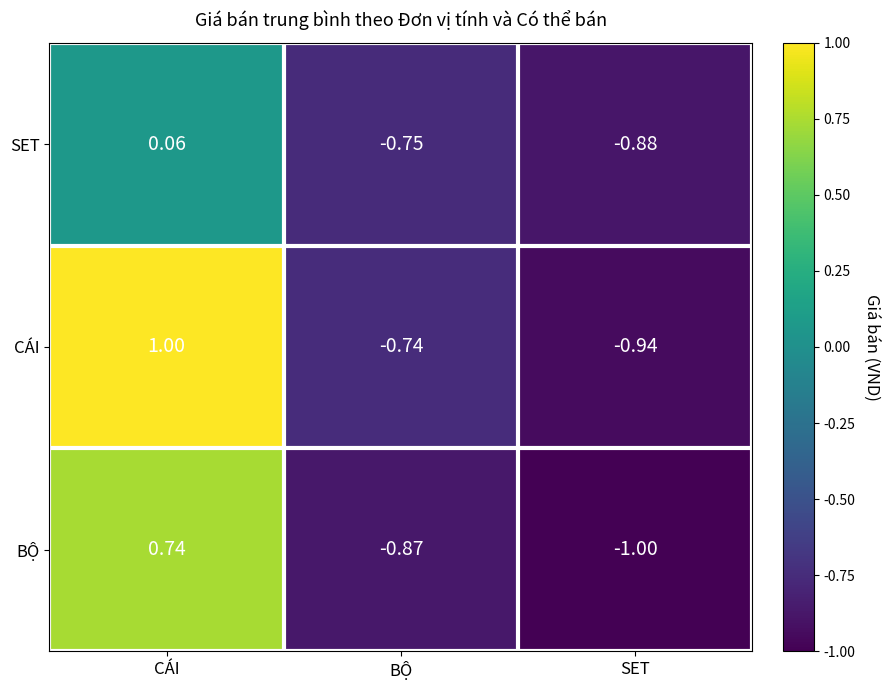

Which series has the largest range (max minus min)?

CÁI